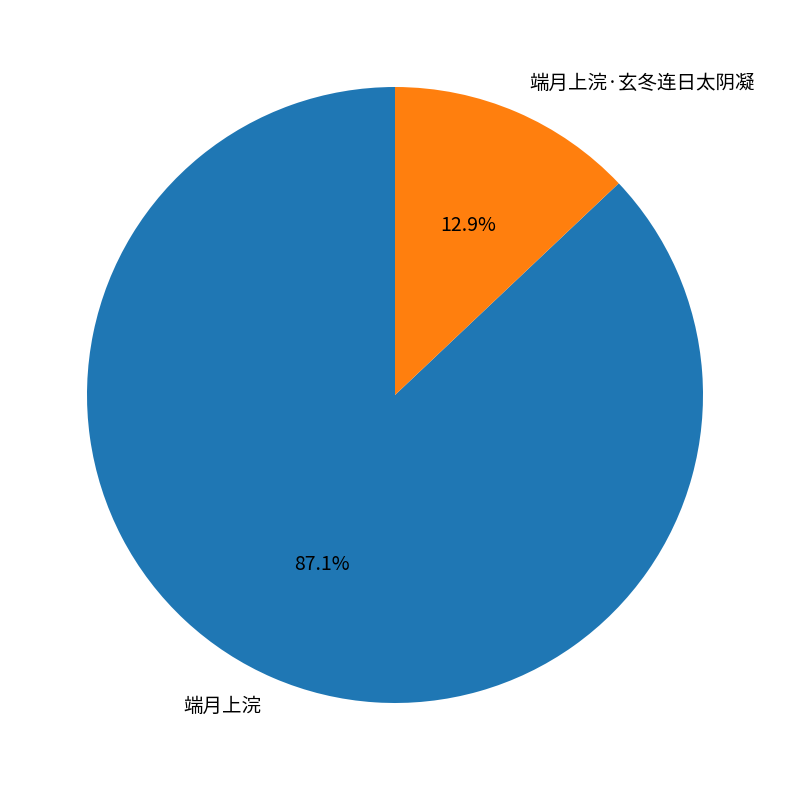

Do 端月上浣 and 端月上浣·玄冬连日太阴凝 together represent more than half of the pie?

Yes